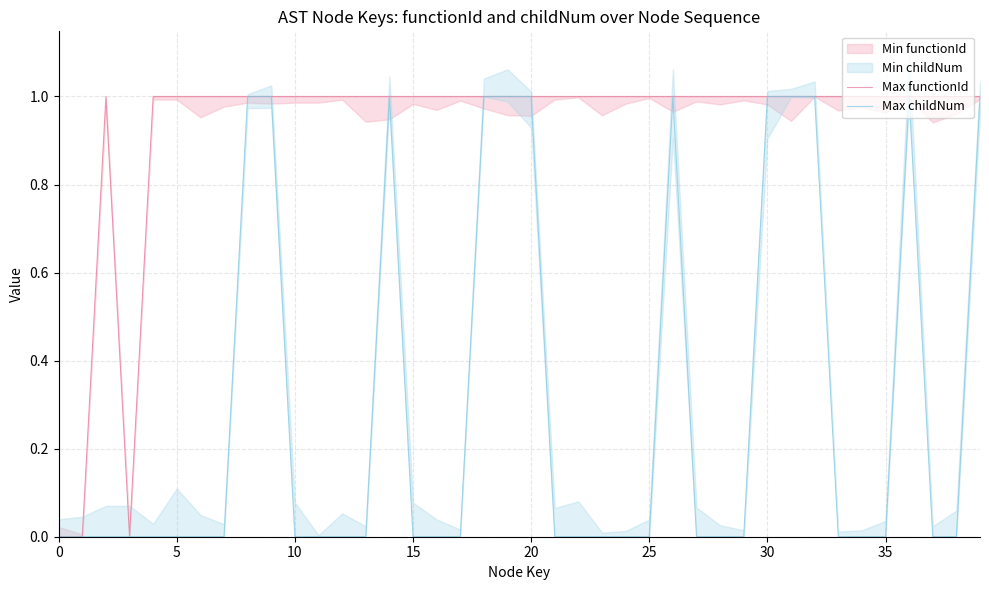

Is the value of Max childNum at 14 greater than the value of Max functionId at 33?

No